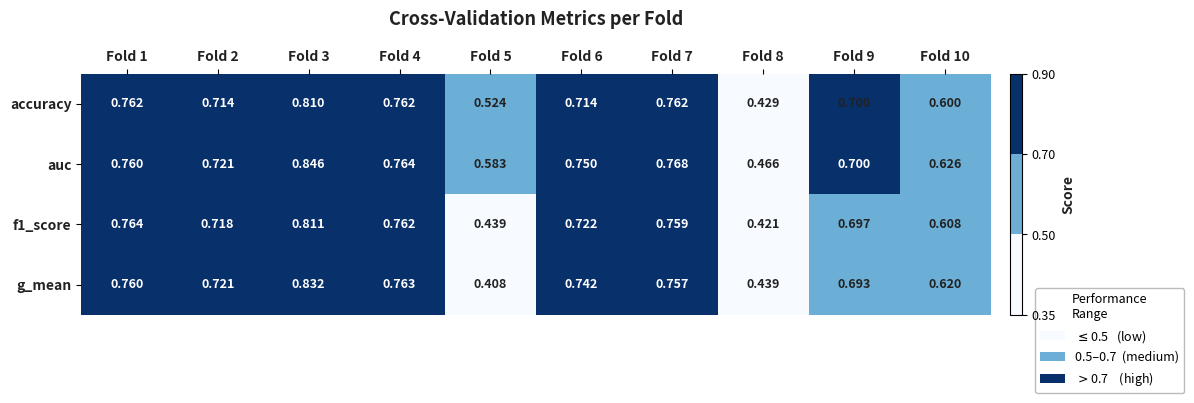

Which series has the largest range (max minus min)?

g_mean